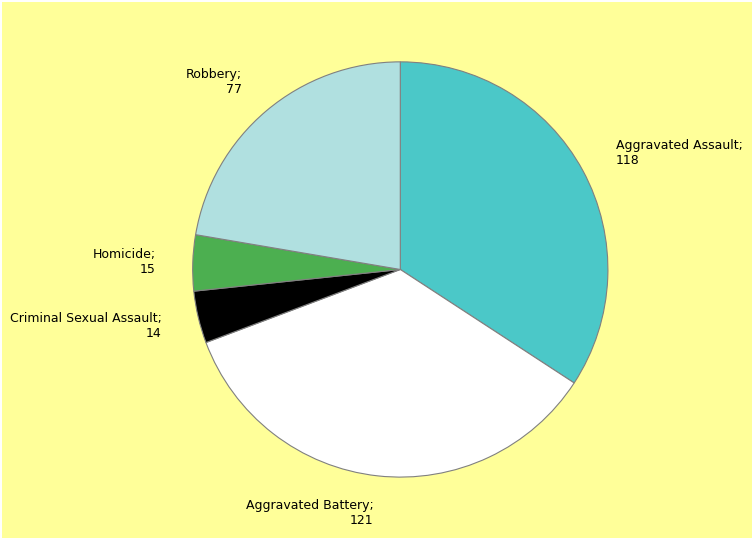

Count the number of slices in the pie.

5